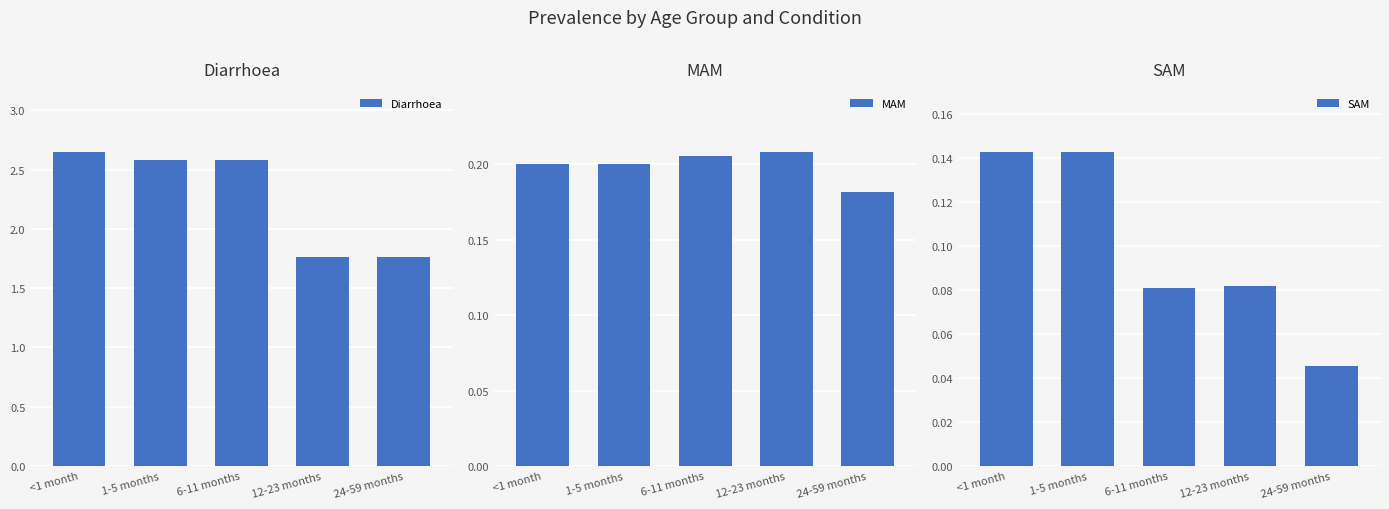

Count the number of data series in this chart.

3